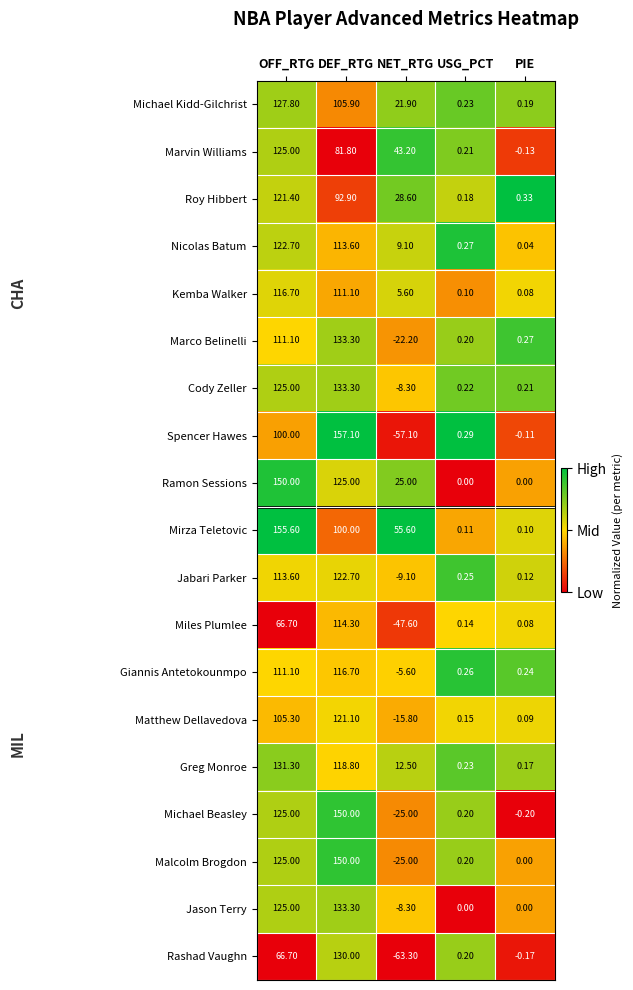

At which label is Kemba Walker closest to 58?

NET_RTG